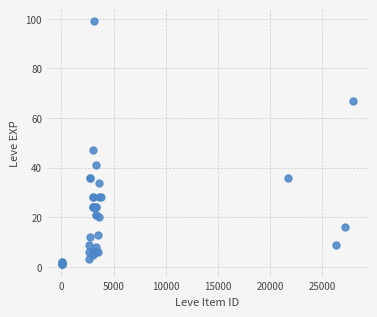

What Y value in the scatter plot is closest to 50?

47